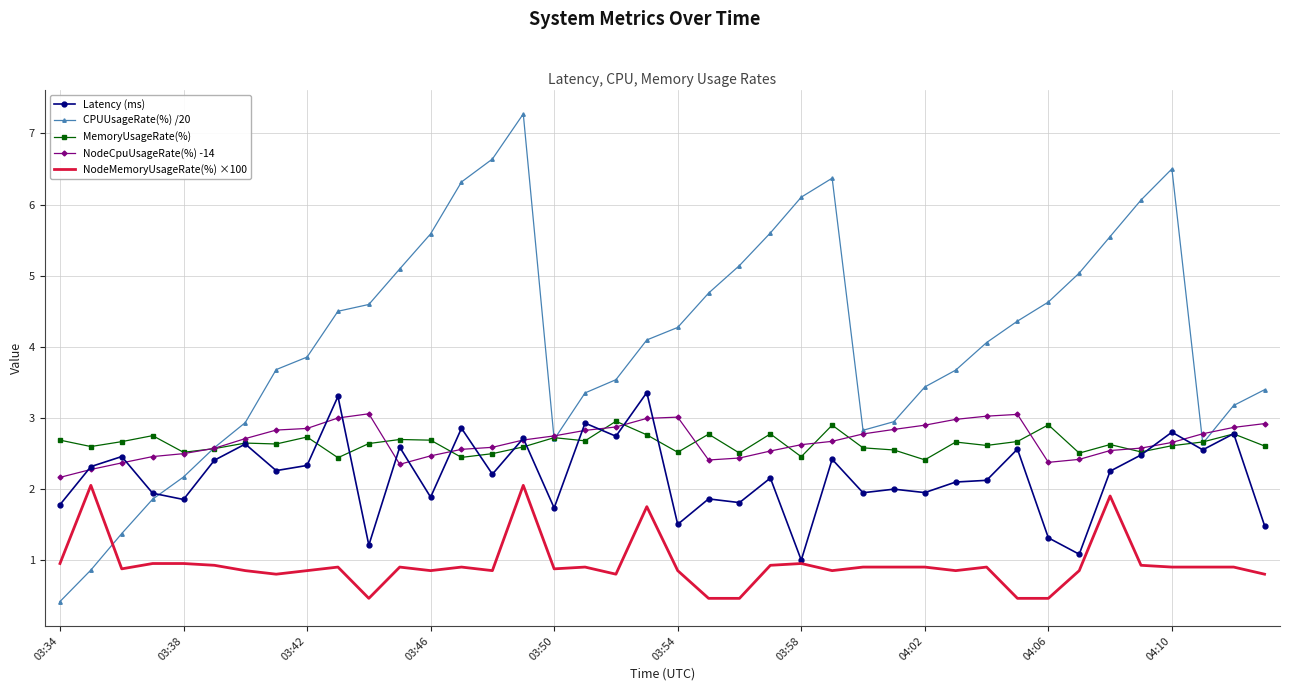

Which series has the largest total across all categories?

CPUUsageRate(%) /20